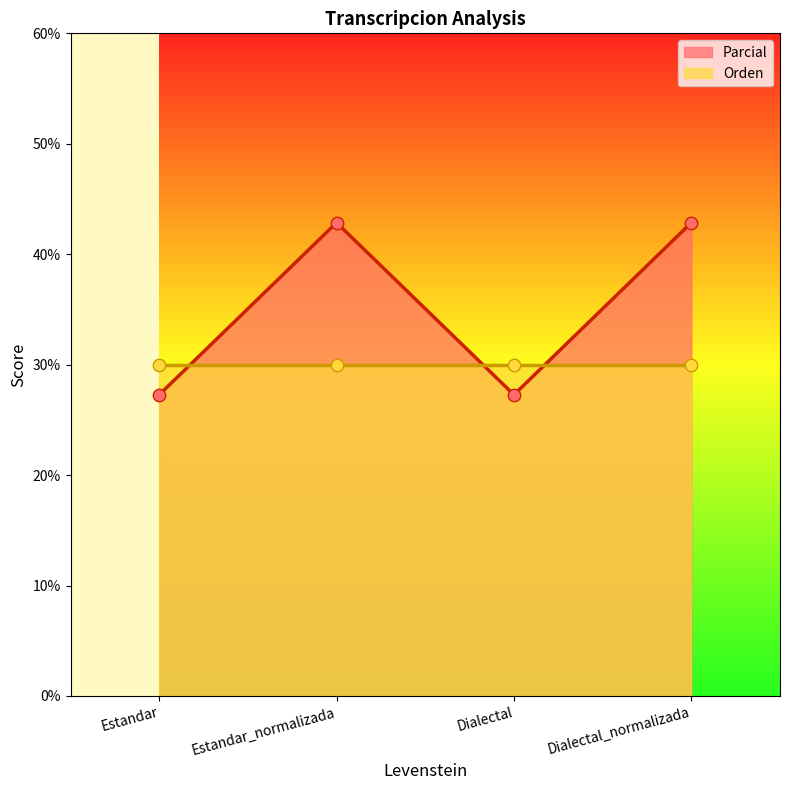

What is the ratio of the value at Estandar to the value at Dialectal?

1.0